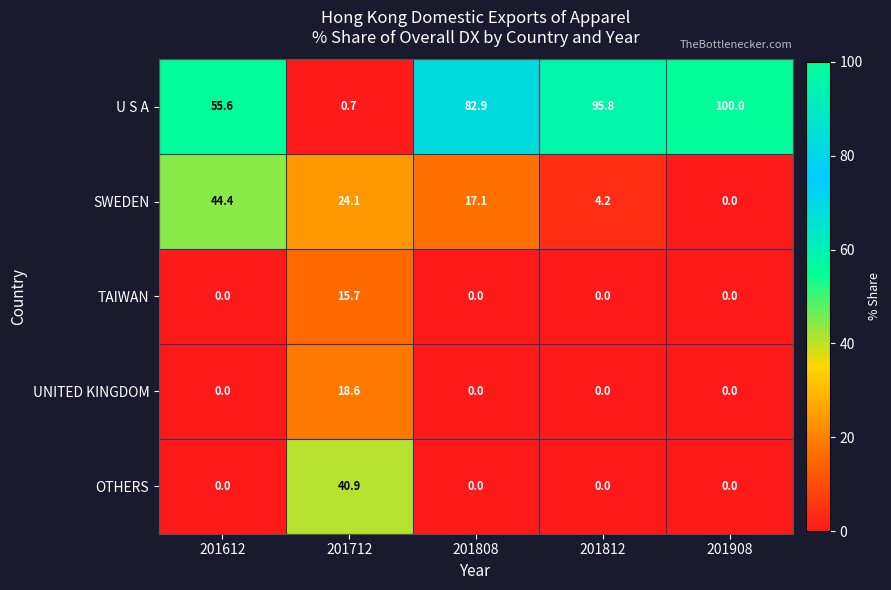

The value of TAIWAN at 201812 is 0.0. True or false?

True